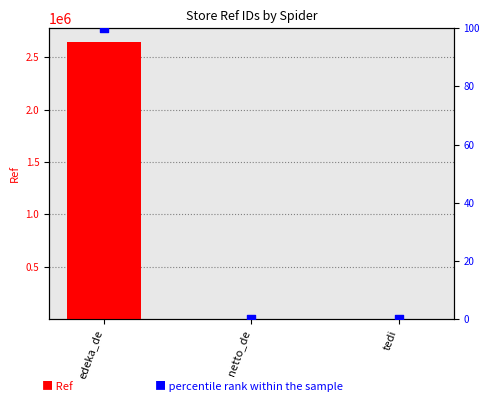

Is the value of Ref at edeka_de greater than the value of percentile rank within the sample at netto_de?

Yes